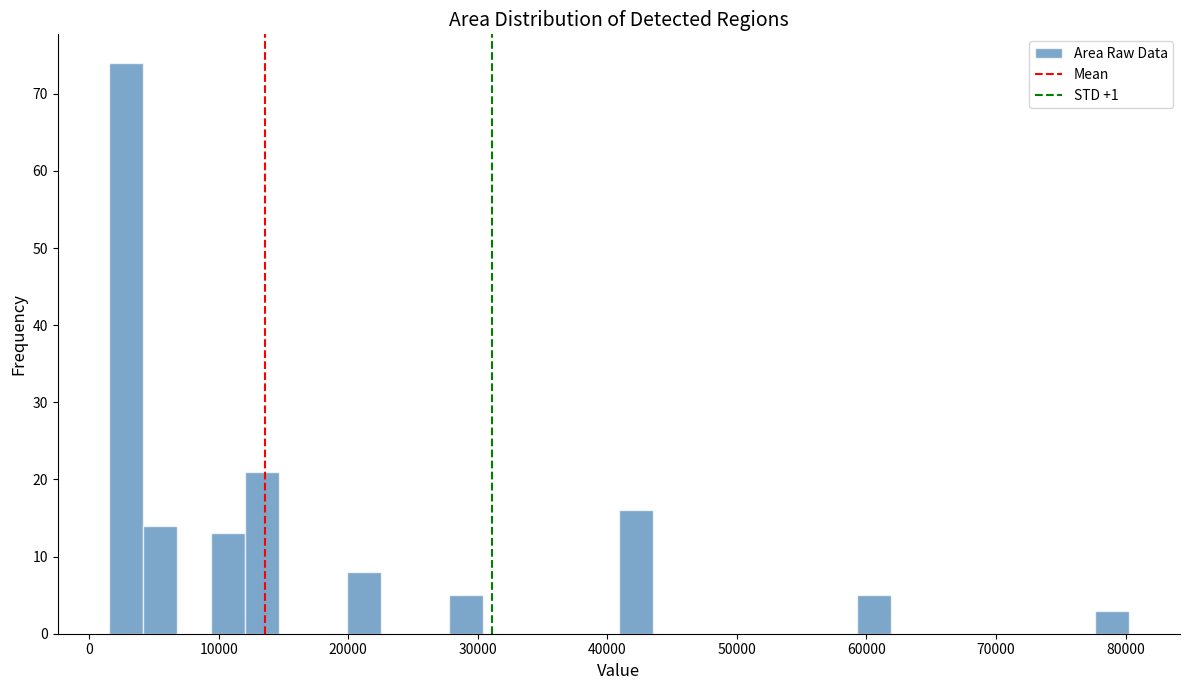

Around what value on the x-axis is the tallest bar? Give the approximate position of its centre, as read against the axis.

3000